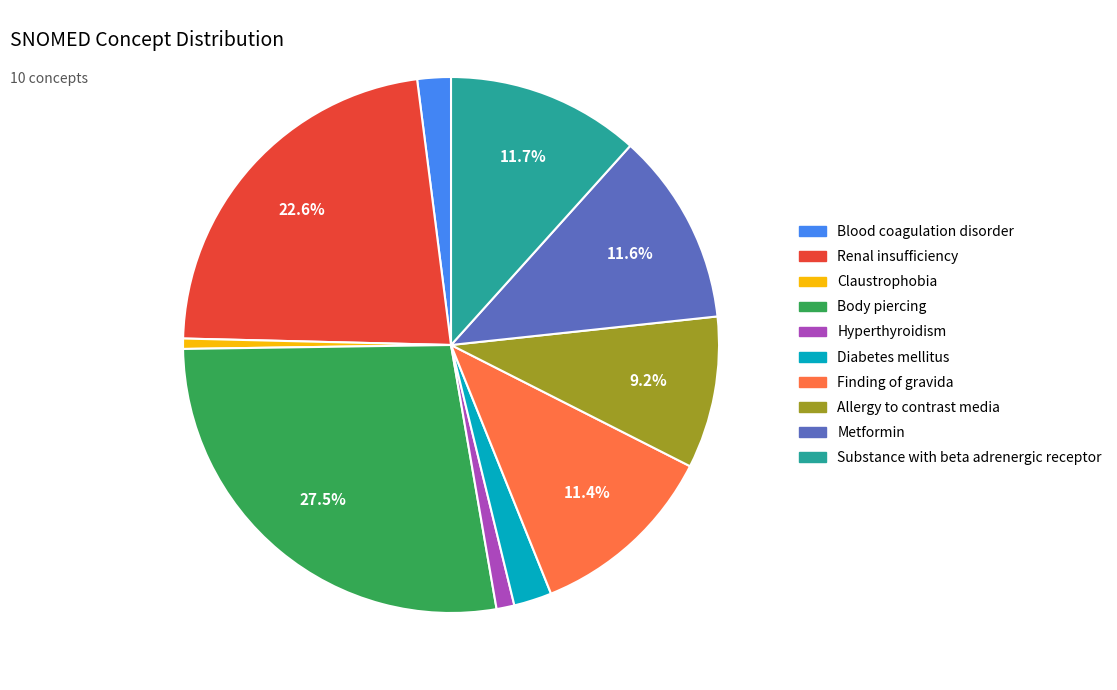

Approximately how many times larger is the value at Diabetes mellitus compared to Substance with beta adrenergic receptor?

0.2